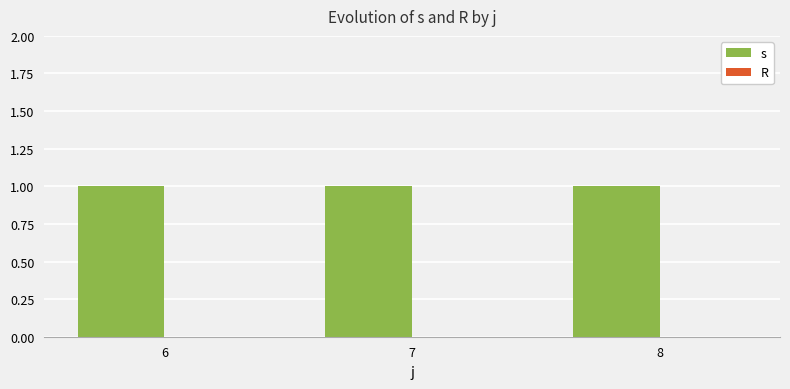

What is the value of the s bar at the 2nd from the left?

1